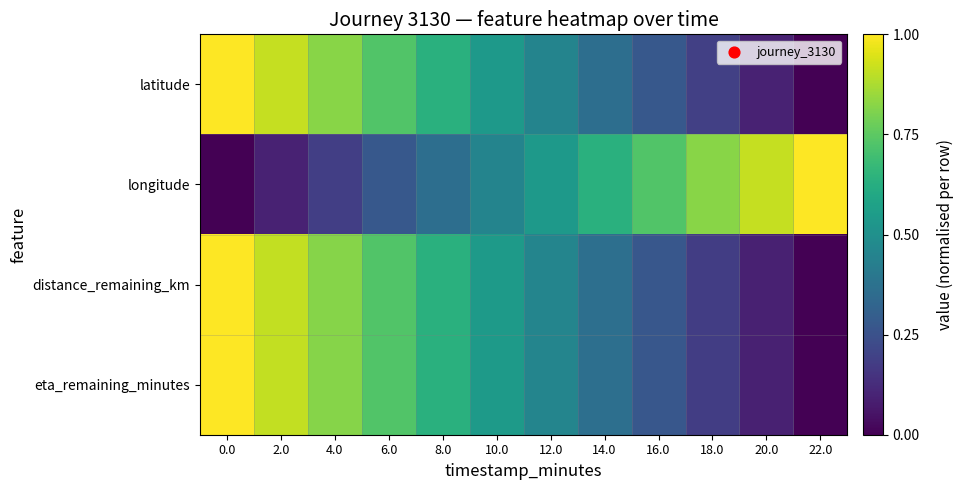

At how many categories does at least one series exceed 0?

12